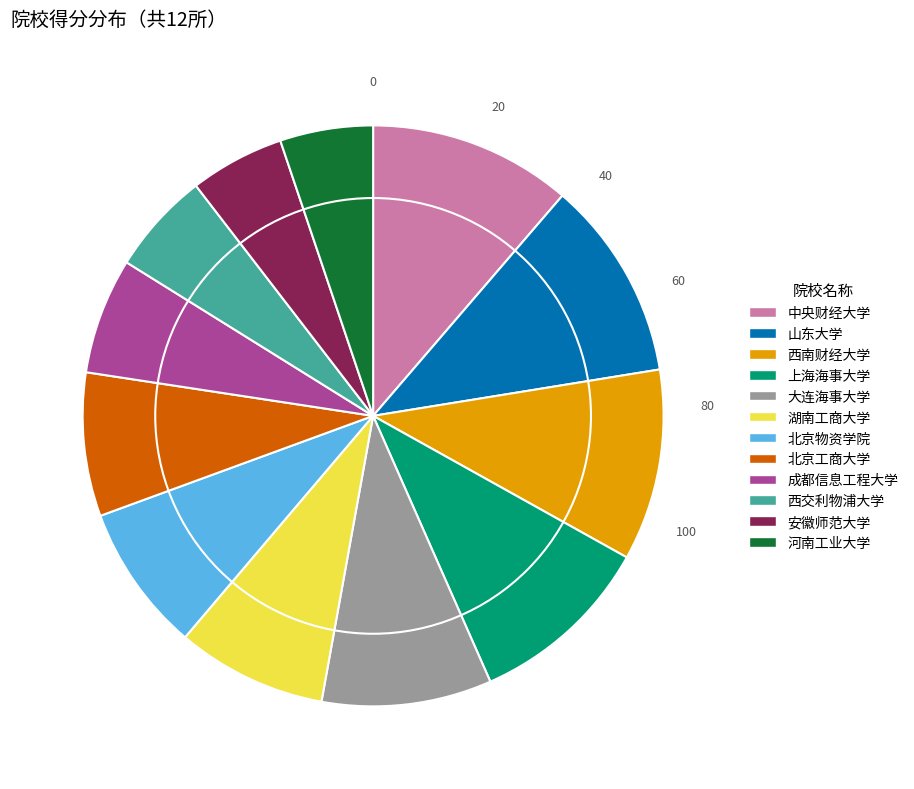

Is the sum of 安徽师范大学 and 中央财经大学 greater than half?

No